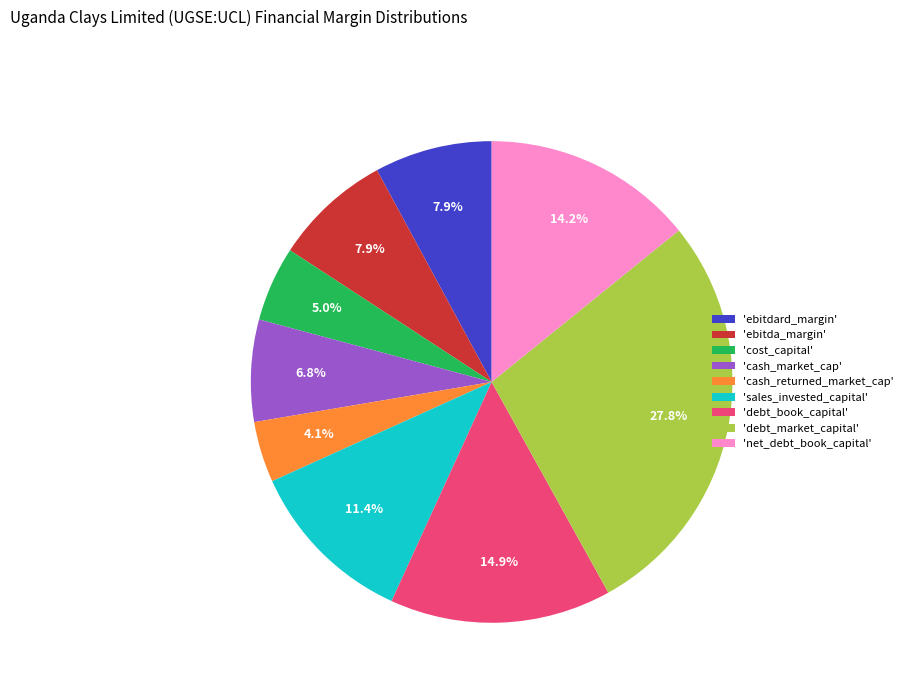

Which has a higher value, 'ebitda_margin' or 'sales_invested_capital'?

'sales_invested_capital'